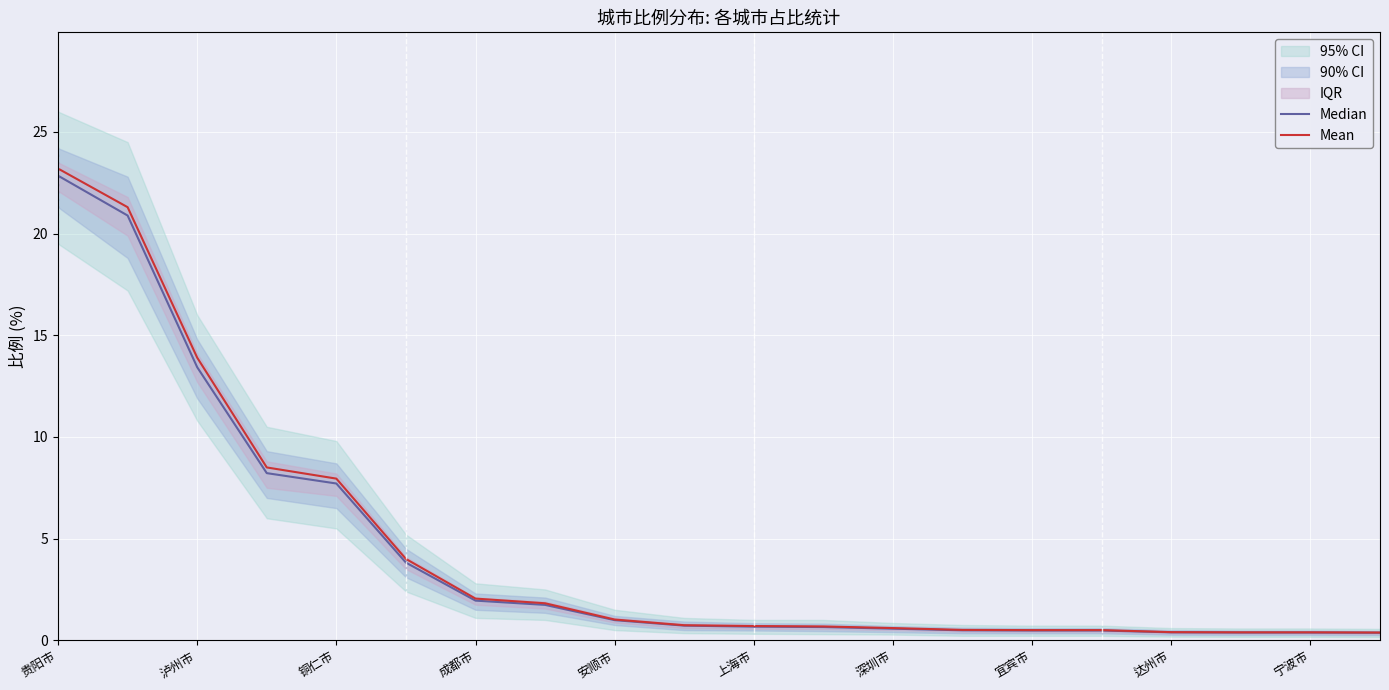

The Mean series shows 22.8 at 泸州市. True or false?

False